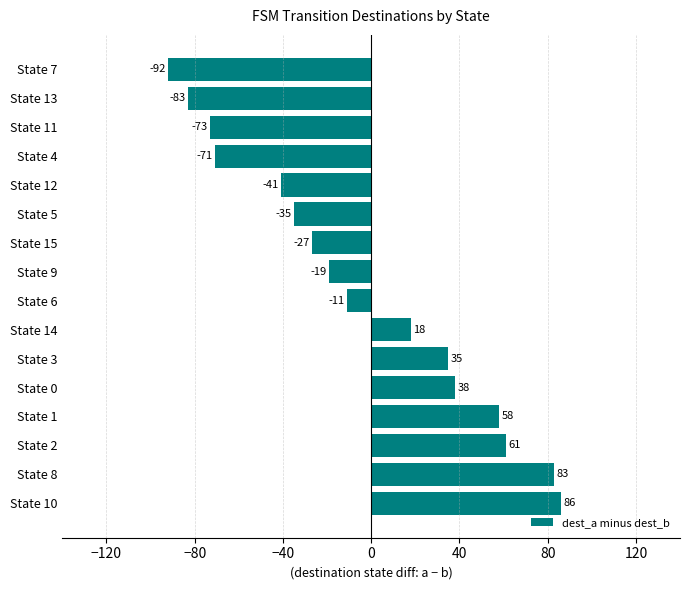

Reading bottom to top, transcribe all the data shown in this chart.

State 10=86	State 8=83	State 2=61	State 1=58	State 0=38	State 3=35	State 14=18	State 6=-11	State 9=-19	State 15=-27	State 5=-35	State 12=-41	State 4=-71	State 11=-73	State 13=-83	State 7=-92